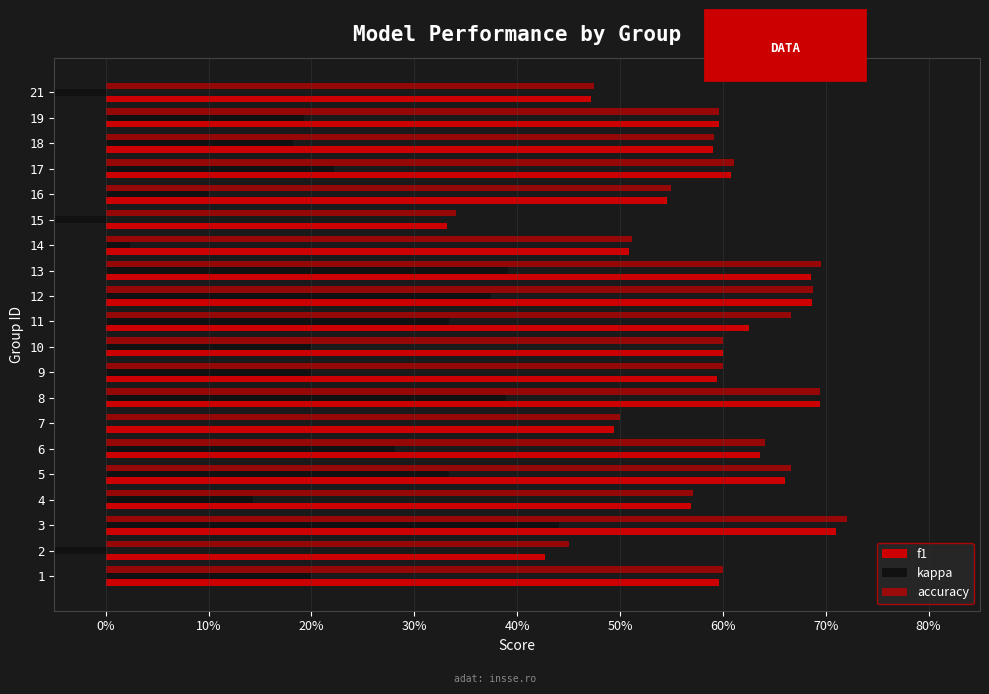

What is the value of the accuracy bar at the 11th from the left?

0.7